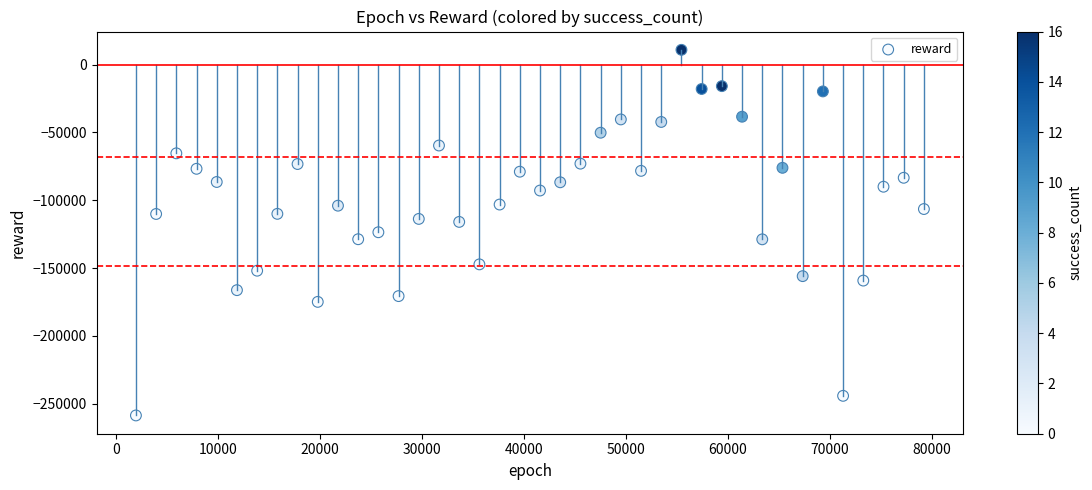

What is the range of X values (max minus min)?

77220.0